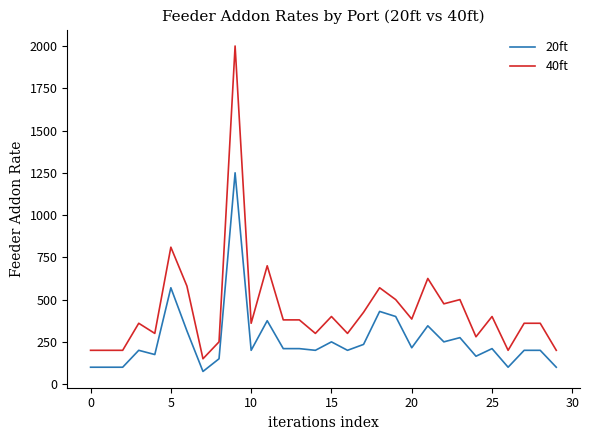

Which series has the largest total across all categories?

40ft